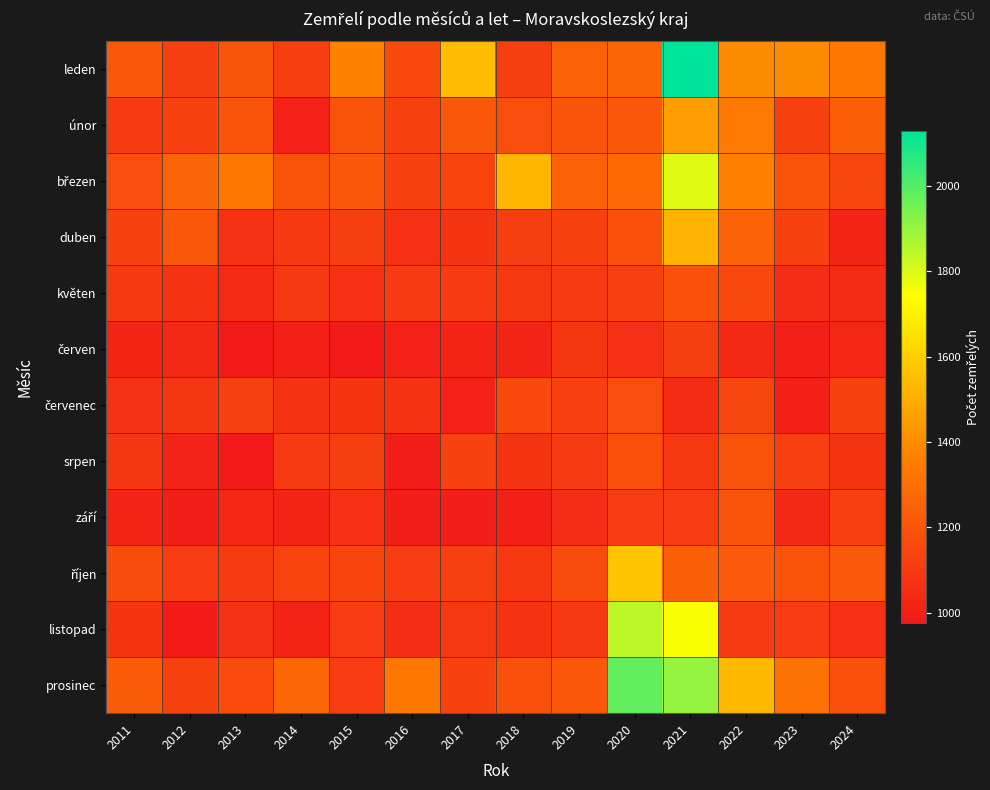

Rank the series by their maximum value, from highest to lowest.

leden, prosinec, listopad, březen, říjen, duben, únor, září, srpen, květen, červenec, červen